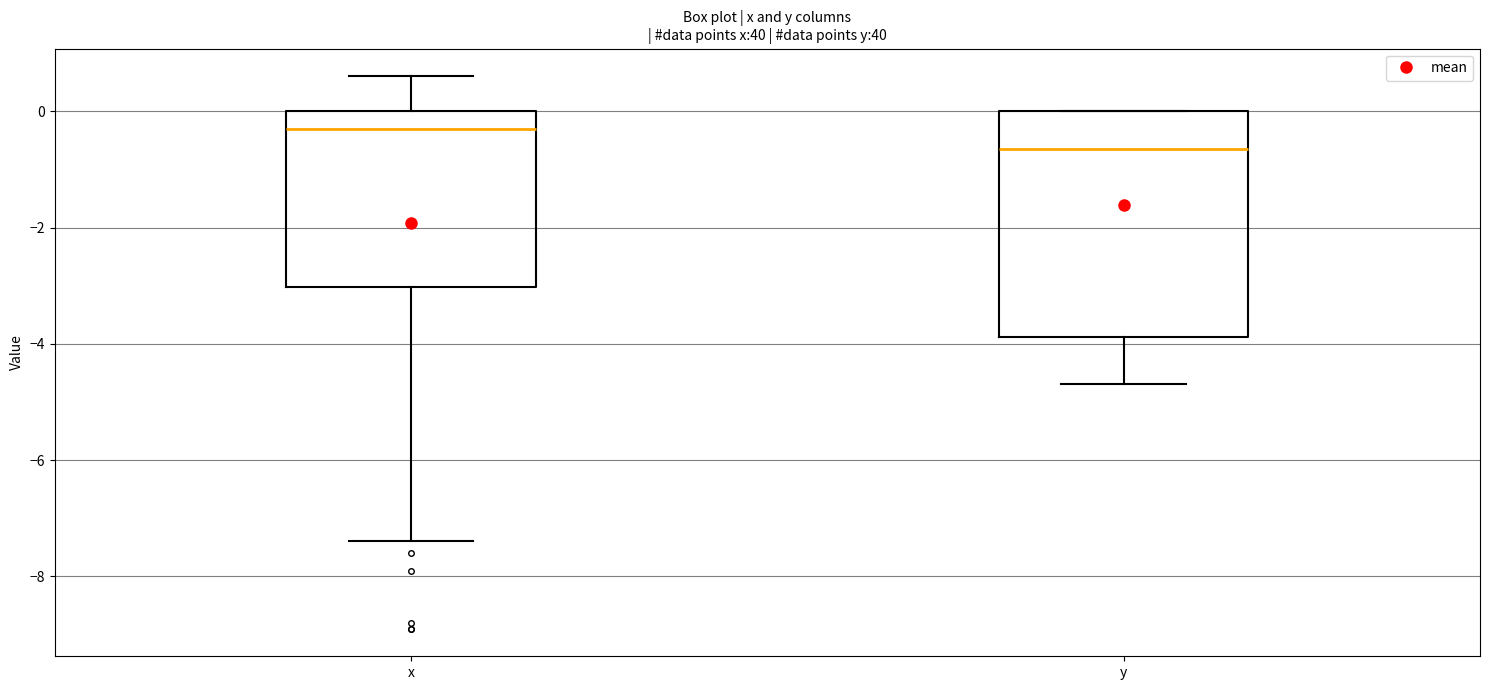

Which box is the tallest, from its lower edge to its upper edge?

y